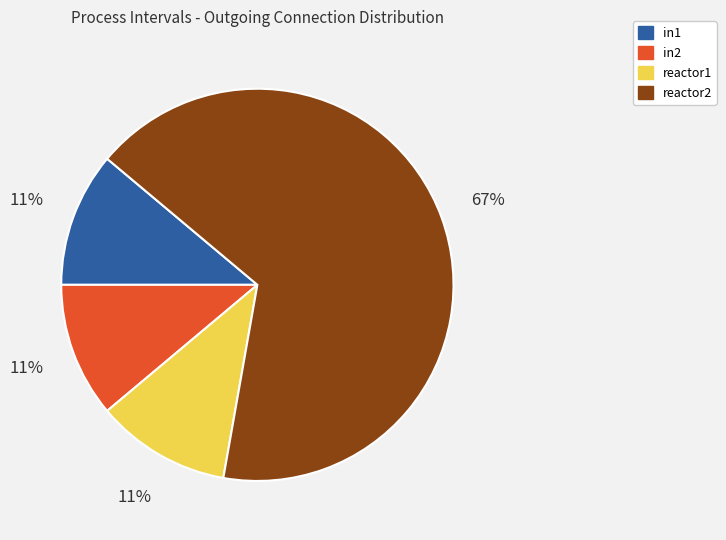

Between in2 and reactor2, which is larger?

reactor2